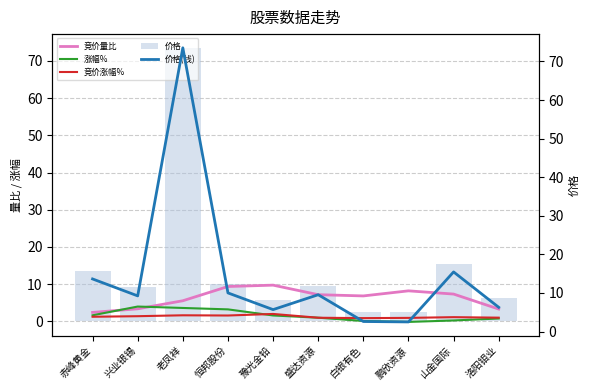

The value of 价格 at 鹏欣资源 is 0.8. True or false?

False